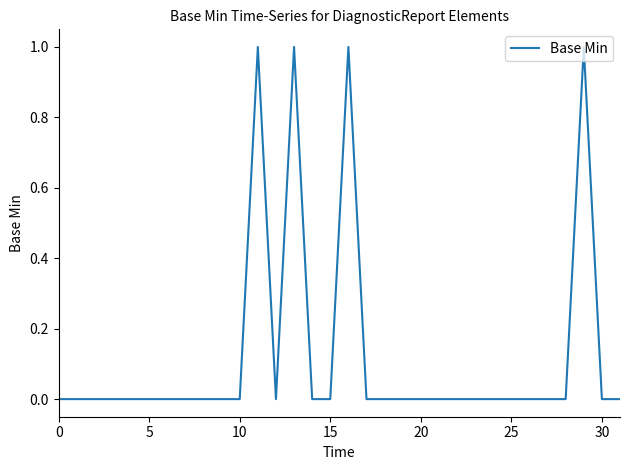

Does the chart have visible grid lines?

No